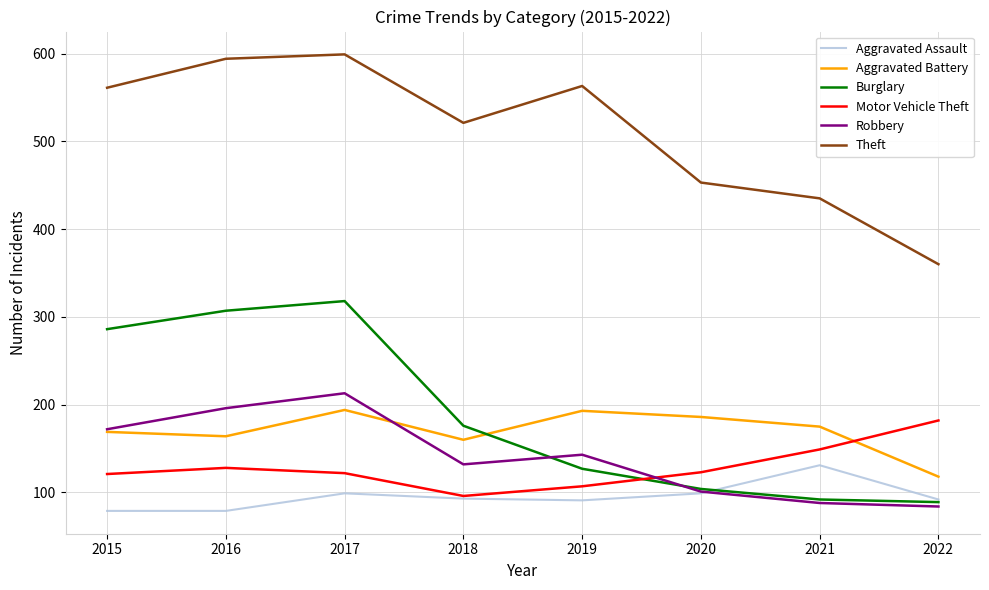

The Robbery series shows 172 at 2015. True or false?

True